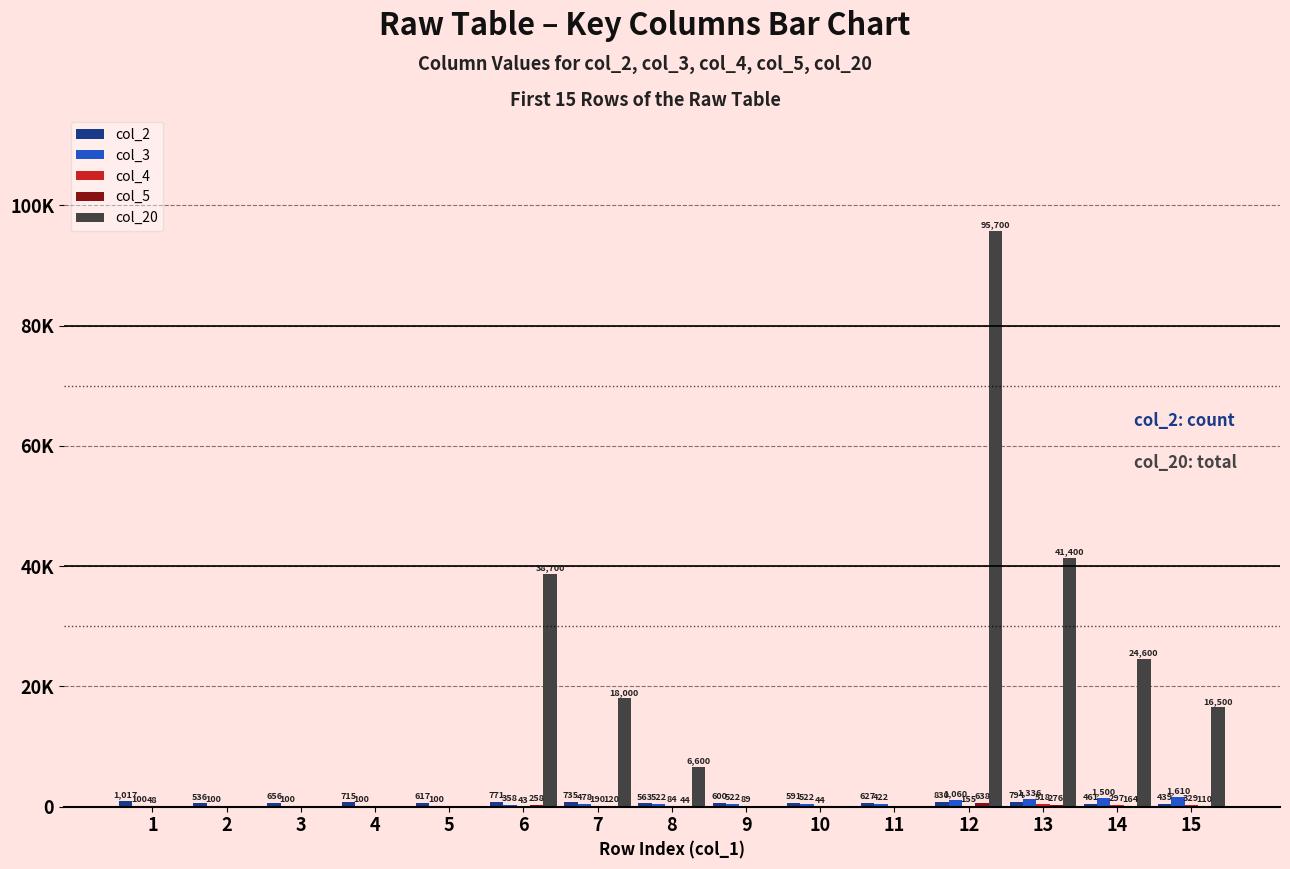

At which label does col_4 first exceed 48?

7